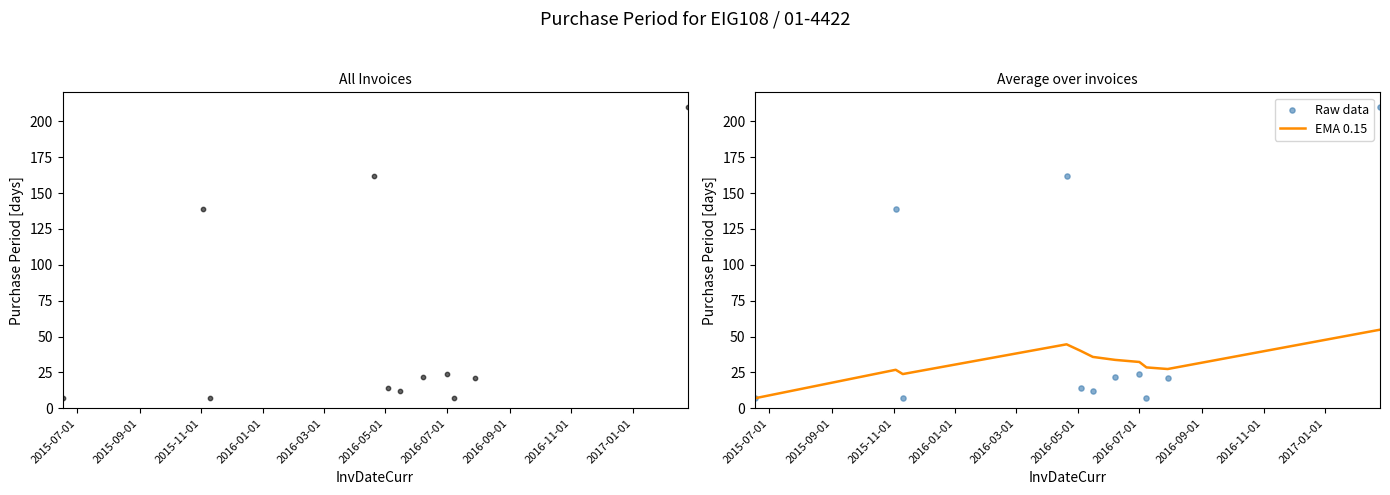

Which series contains the highest Y value?

Raw data